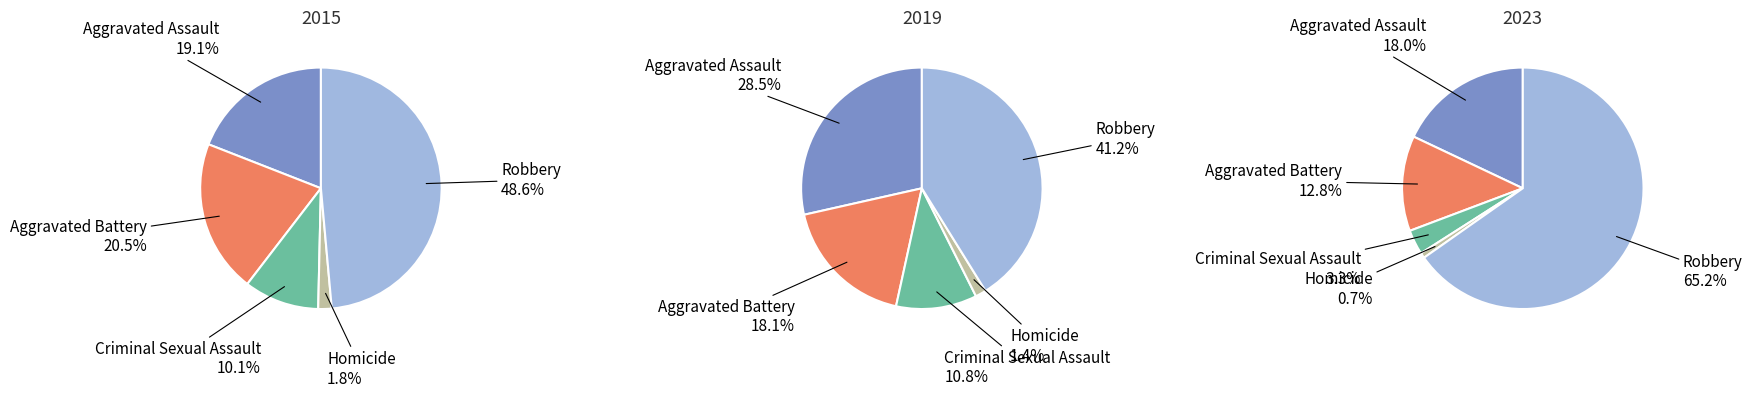

What percentage is the Robbery slice, to the nearest percent?

49%